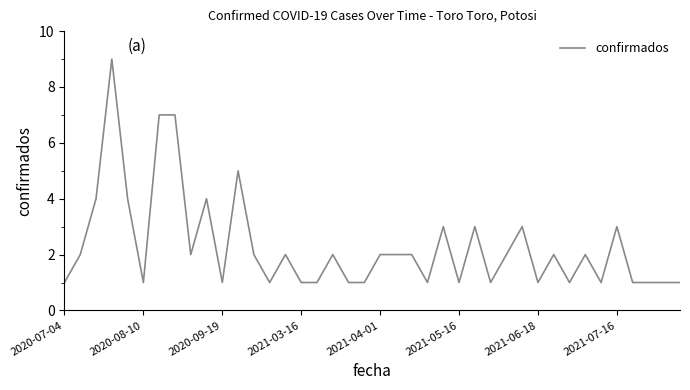

What is the difference between the maximum and minimum values?

8